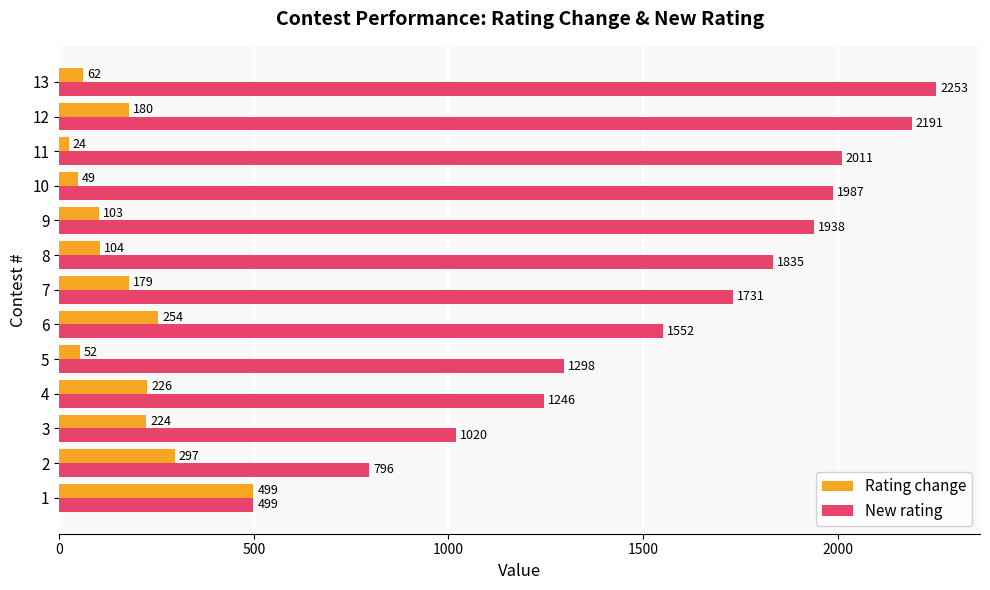

At which category is the sum across all series the highest?

12